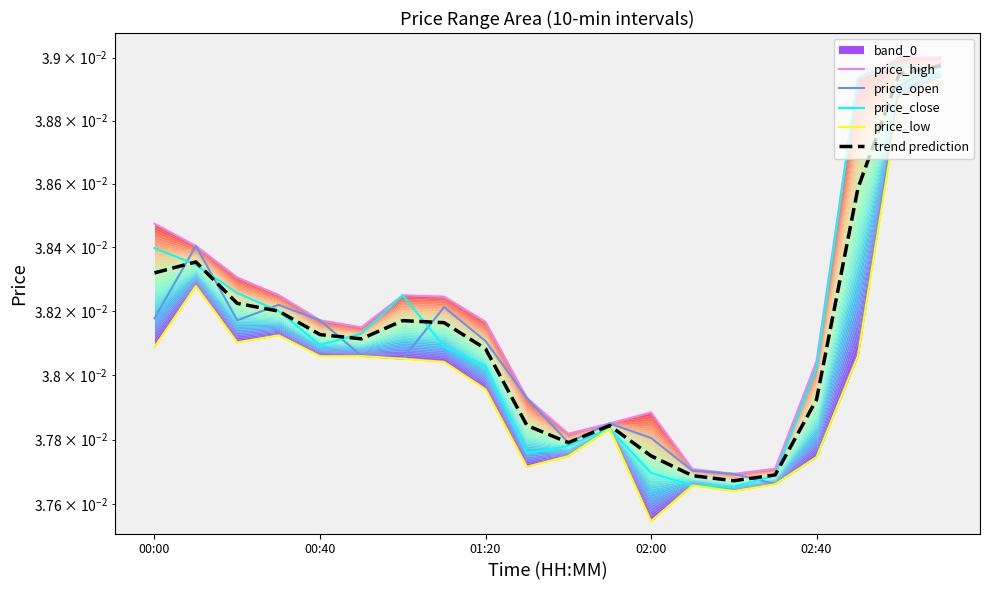

Which series ends up on top after the final intersection of trend prediction and price_close?

trend prediction